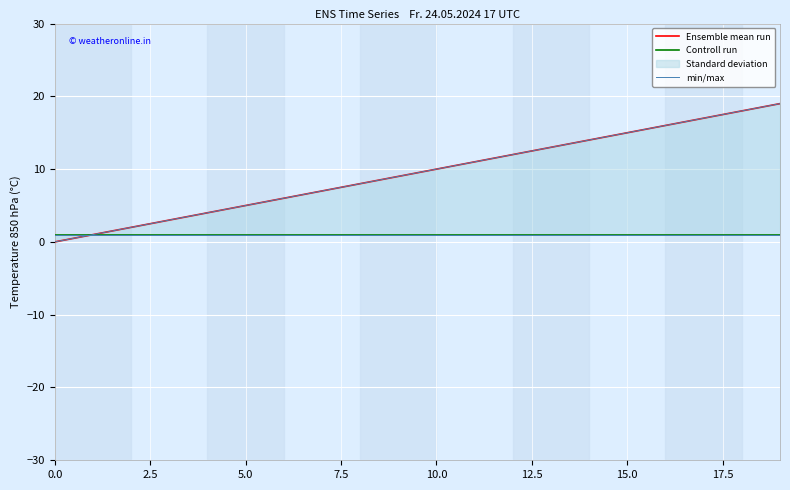

True or false: Controll run and Ensemble mean run cross at least once.

False